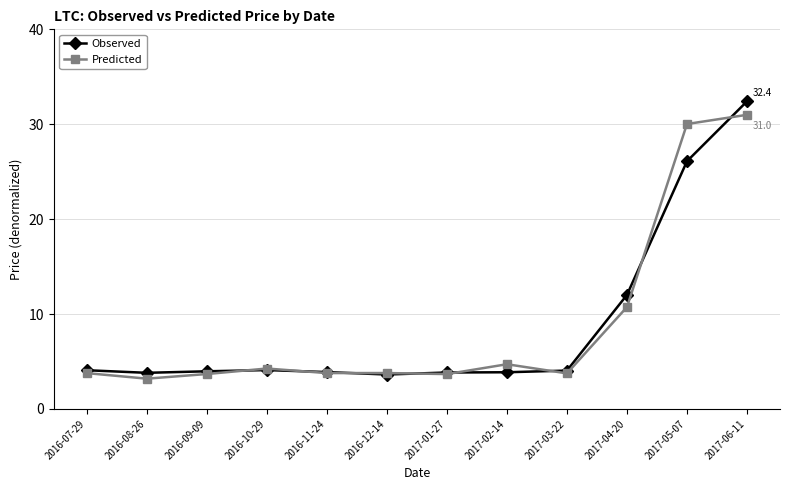

What is the greatest value displayed?

32.4